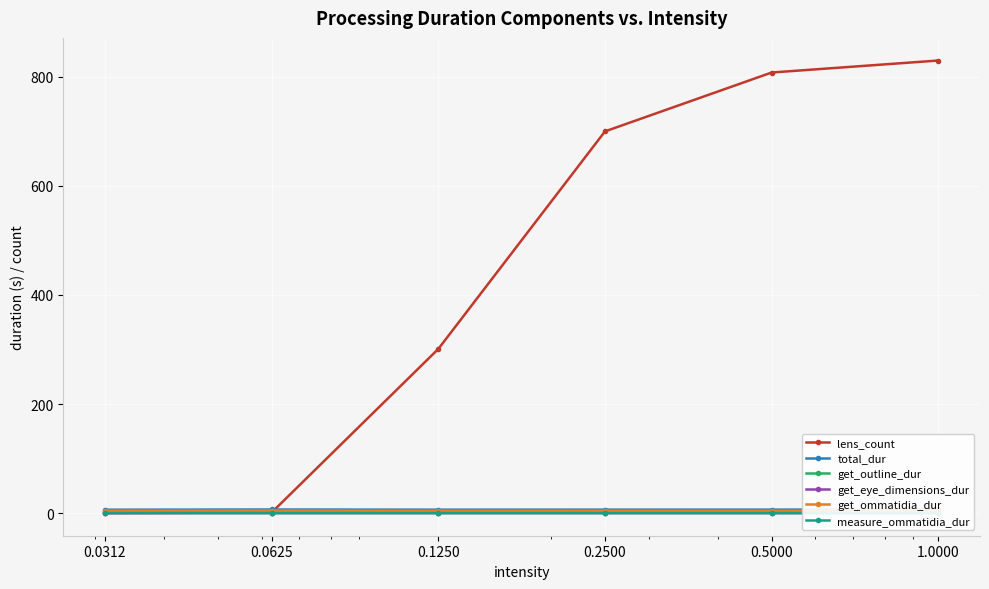

True or false: total_dur and measure_ommatidia_dur intersect in this chart.

False